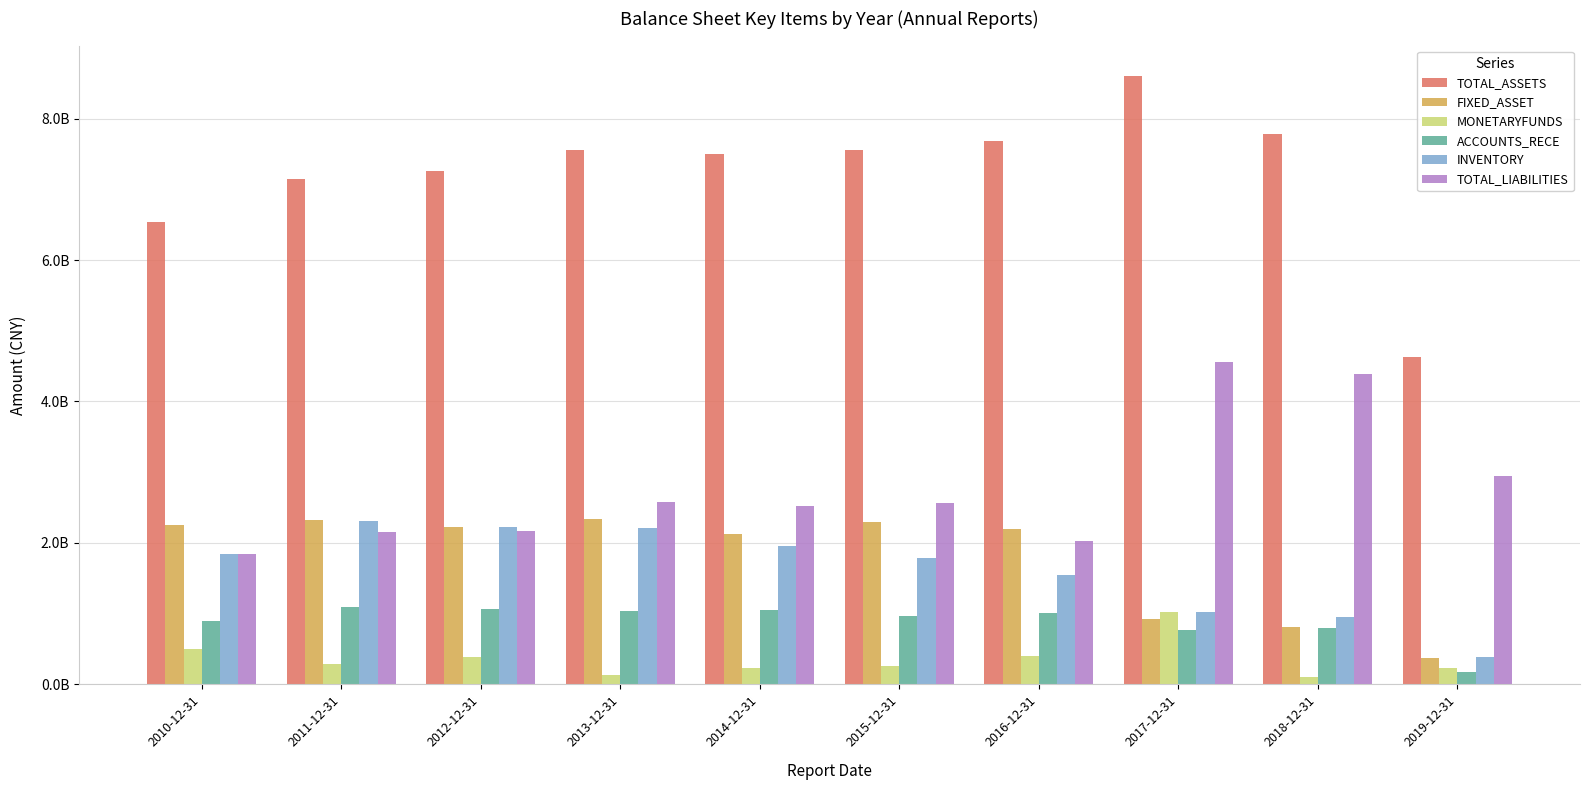

Read the TOTAL_LIABILITIES value at 2011-12-31.

2149085451.9